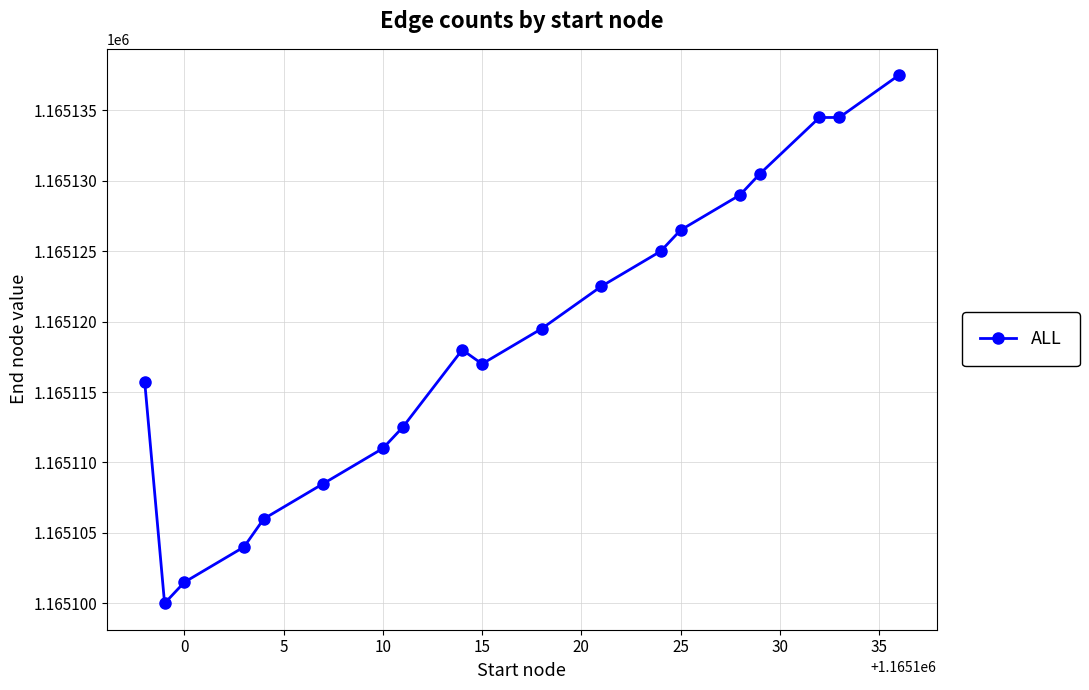

What is the difference between the maximum and minimum values?

37.5